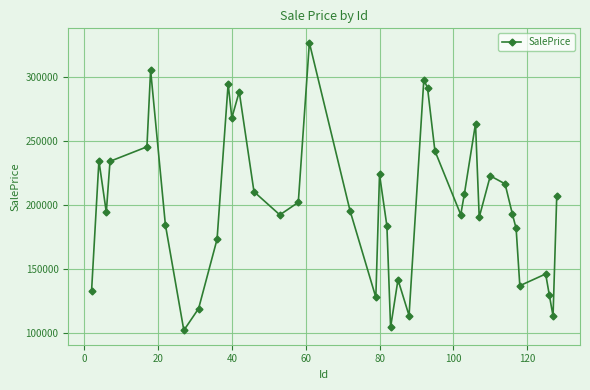

How many values exceed 195795?

20